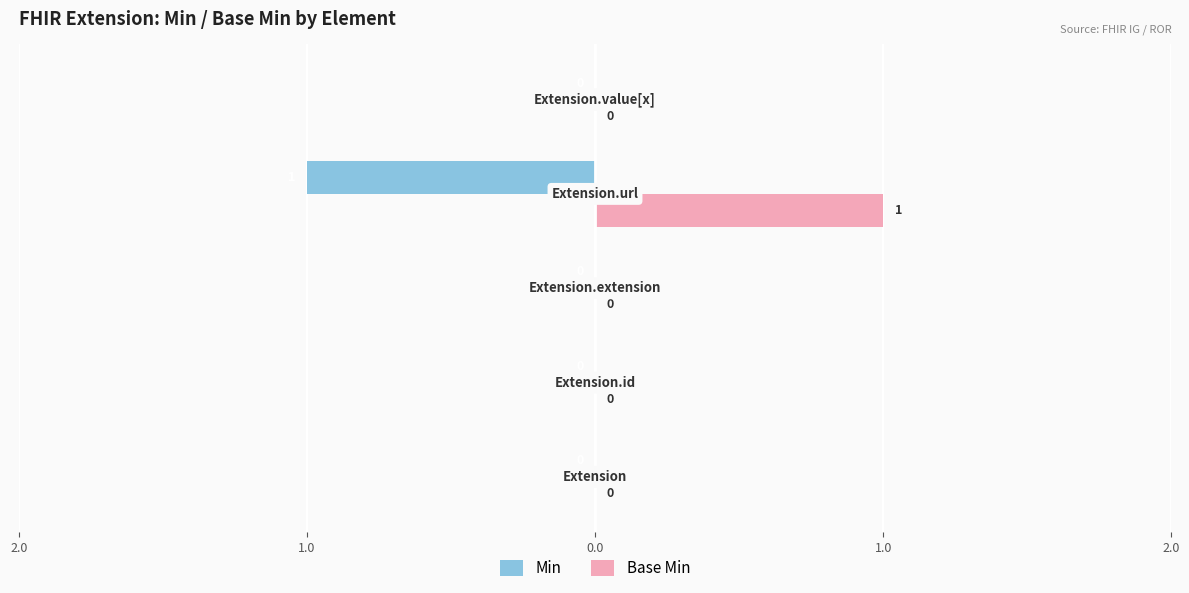

What are all the series names shown in the legend?

Min, Base Min